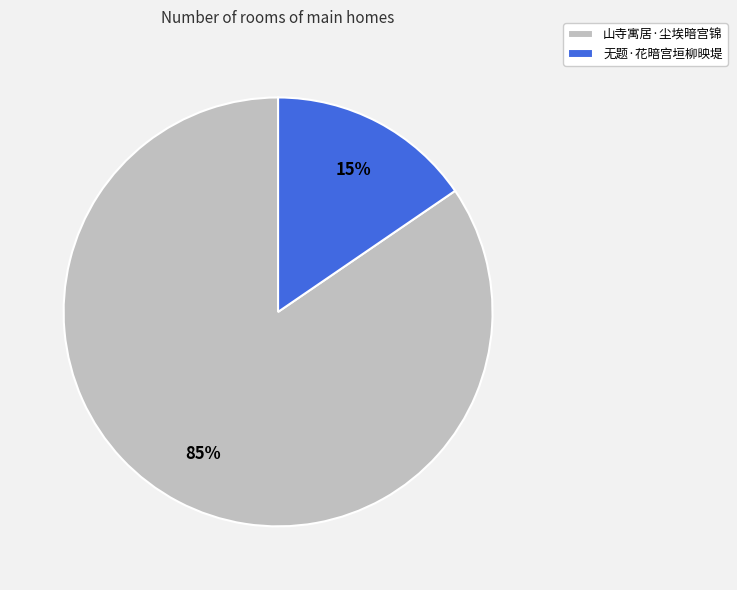

Which category has the smallest portion of the pie?

无题·花暗宫垣柳映堤